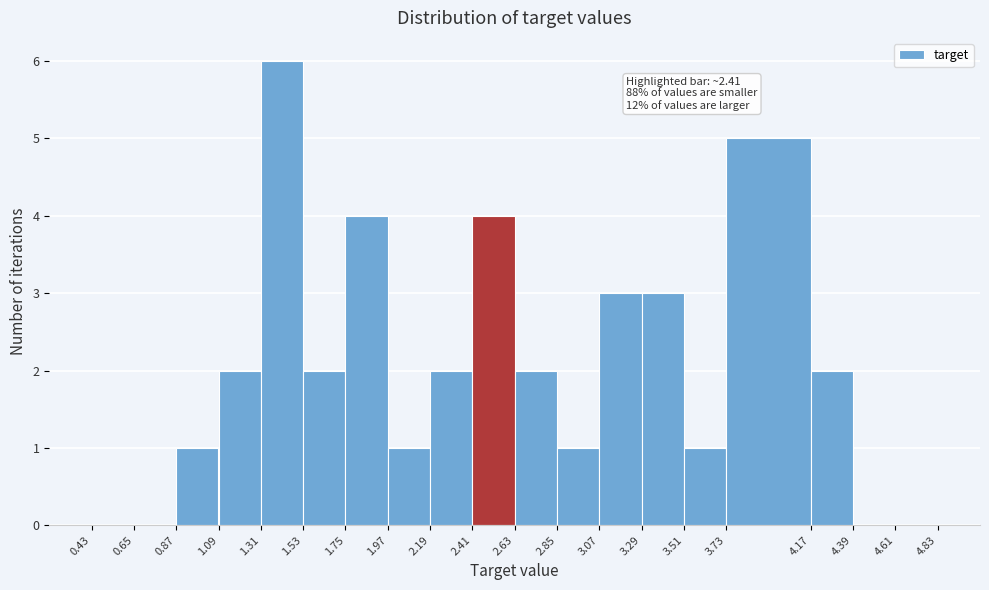

Over which range of the x-axis is the bar tallest?

1.31 to 1.53